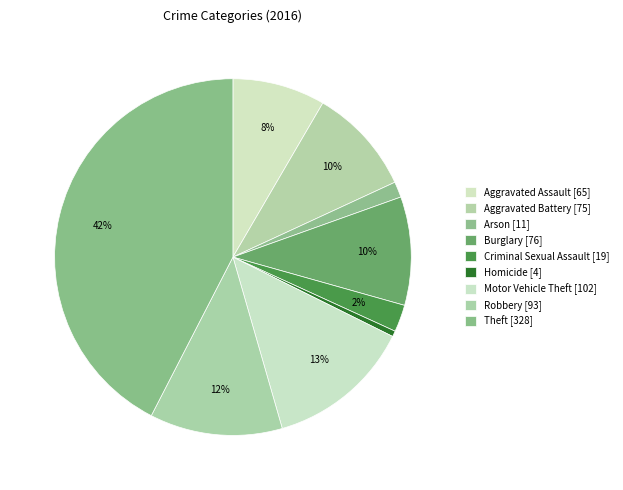

To the nearest percent, what percentage of the pie is Aggravated Assault?

8%